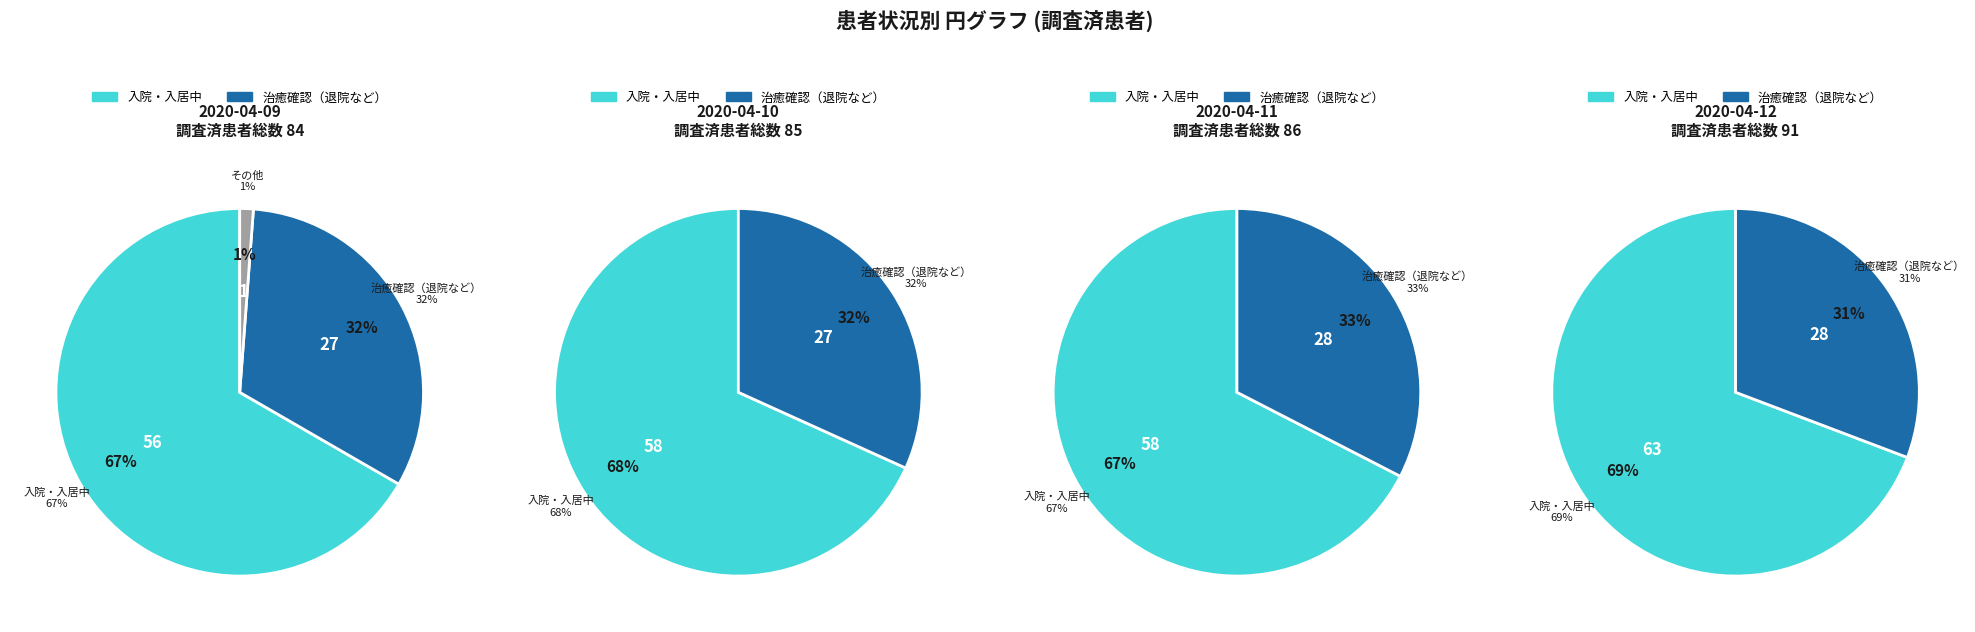

Is 2020-04-11 the majority of the pie?

No